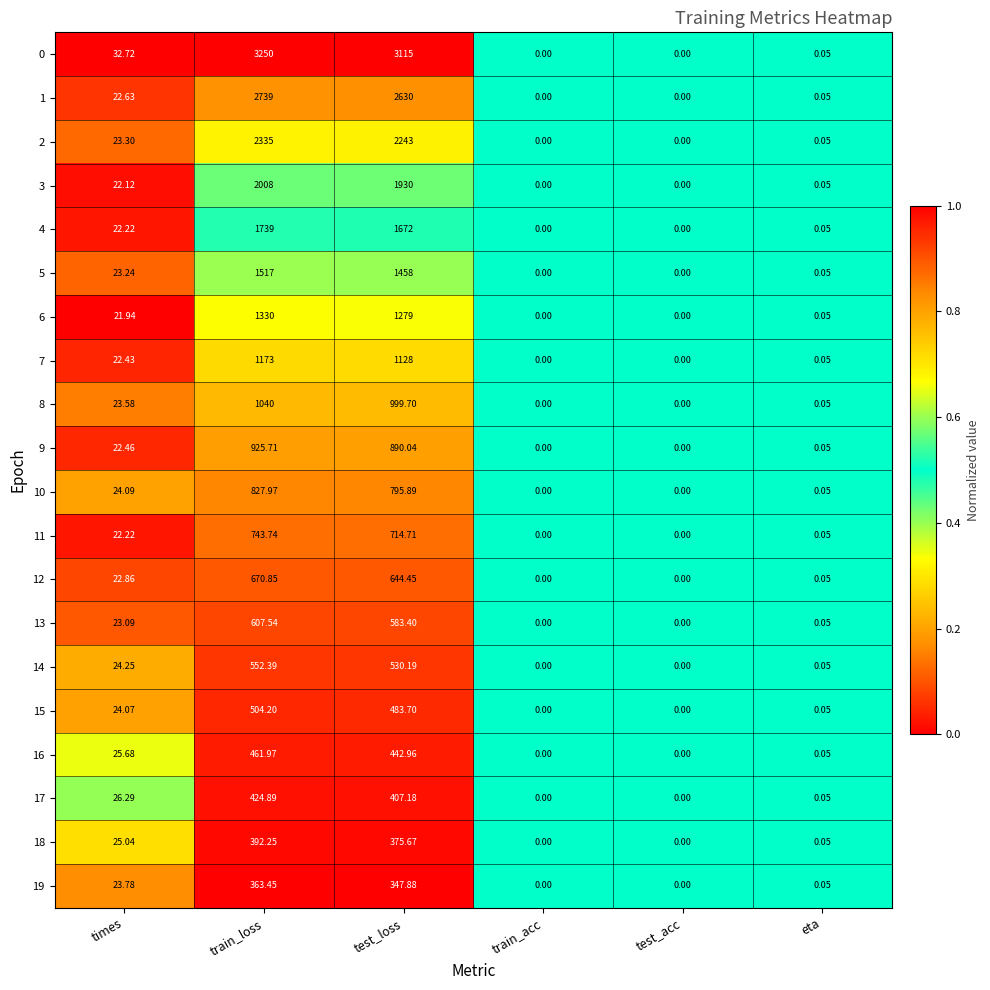

At test_loss, list the series in order from largest to smallest.

0, 1, 2, 3, 4, 5, 6, 7, 8, 9, 10, 11, 12, 13, 14, 15, 16, 17, 18, 19